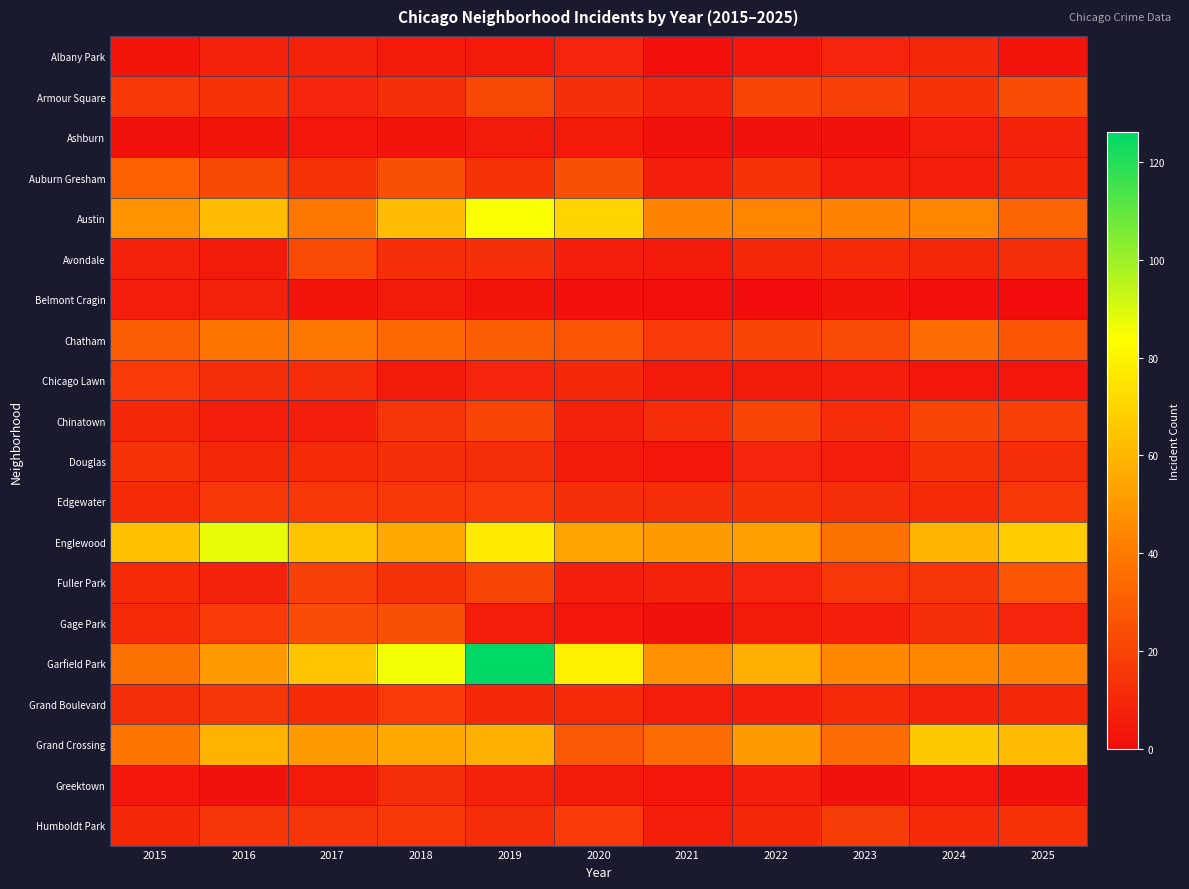

Reading right to left, list all the values displayed in this chart.

Albany Park: 2025=3	2024=10	2023=9	2022=4	2021=1	2020=9	2019=5	2018=5	2017=8	2016=8	2015=3
Armour Square: 2025=24	2024=14	2023=19	2022=21	2021=8	2020=13	2019=22	2018=13	2017=9	2016=14	2015=16
Ashburn: 2025=8	2024=7	2023=2	2022=2	2021=2	2020=5	2019=5	2018=3	2017=4	2016=3	2015=2
Auburn Gresham: 2025=10	2024=7	2023=7	2022=14	2021=7	2020=25	2019=14	2018=25	2017=14	2016=22	2015=31
Austin: 2025=32	2024=44	2023=43	2022=44	2021=43	2020=70	2019=85	2018=62	2017=39	2016=62	2015=49
Avondale: 2025=12	2024=10	2023=11	2022=10	2021=5	2020=7	2019=13	2018=13	2017=23	2016=5	2015=8
Belmont Cragin: 2025=0	2024=1	2023=3	2022=0	2021=1	2020=1	2019=3	2018=5	2017=3	2016=8	2015=6
Chatham: 2025=27	2024=35	2023=23	2022=21	2021=17	2020=27	2019=30	2018=34	2017=39	2016=38	2015=30
Chicago Lawn: 2025=4	2024=4	2023=6	2022=5	2021=5	2020=10	2019=9	2018=5	2017=12	2016=12	2015=17
Chinatown: 2025=19	2024=21	2023=12	2022=21	2021=12	2020=8	2019=21	2018=15	2017=7	2016=7	2015=10
Douglas: 2025=12	2024=14	2023=6	2022=9	2021=4	2020=5	2019=12	2018=13	2017=11	2016=10	2015=14
Edgewater: 2025=16	2024=11	2023=13	2022=14	2021=12	2020=13	2019=17	2018=16	2017=16	2016=16	2015=11
Englewood: 2025=67	2024=59	2023=37	2022=53	2021=51	2020=54	2019=77	2018=56	2017=64	2016=88	2015=63
Fuller Park: 2025=27	2024=15	2023=16	2022=9	2021=8	2020=7	2019=21	2018=14	2017=19	2016=8	2015=11
Gage Park: 2025=9	2024=13	2023=7	2022=5	2021=2	2020=4	2019=6	2018=25	2017=24	2016=17	2015=11
Garfield Park: 2025=43	2024=45	2023=45	2022=58	2021=48	2020=79	2019=126	2018=86	2017=65	2016=51	2015=37
Grand Boulevard: 2025=10	2024=8	2023=11	2022=7	2021=6	2020=11	2019=10	2018=17	2017=11	2016=15	2015=12
Grand Crossing: 2025=62	2024=66	2023=35	2022=51	2021=35	2020=28	2019=58	2018=56	2017=51	2016=59	2015=38
Greektown: 2025=2	2024=4	2023=2	2022=7	2021=4	2020=5	2019=8	2018=12	2017=5	2016=2	2015=4
Humboldt Park: 2025=14	2024=11	2023=18	2022=10	2021=7	2020=17	2019=12	2018=16	2017=15	2016=15	2015=10